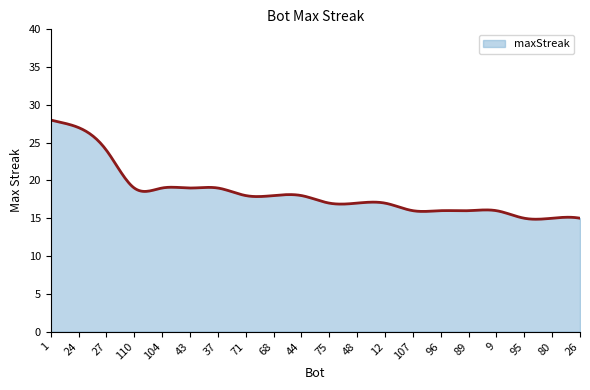

What is the difference between the maximum and minimum values?

13.1